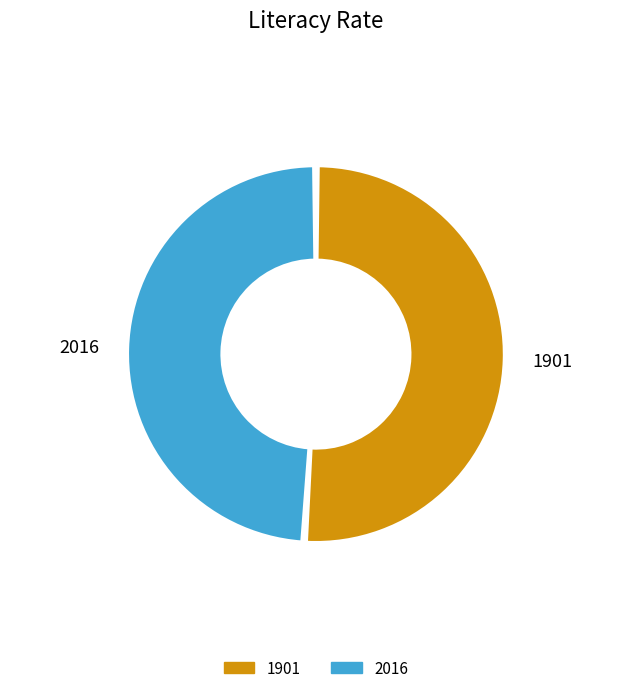

How many slices are in this pie chart?

2